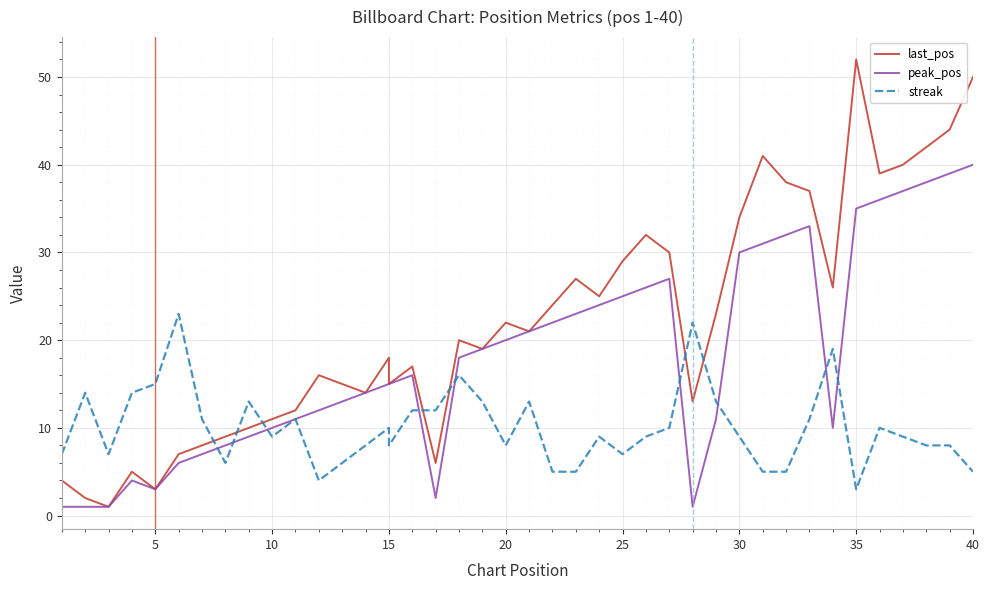

True or false: last_pos and peak_pos cross at least once.

False